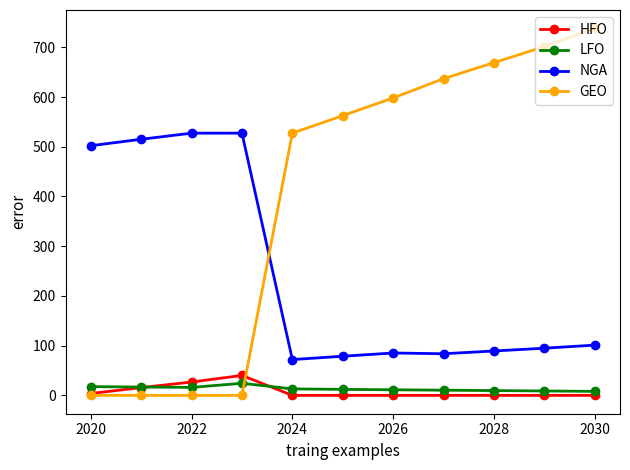

Which series has the largest range (max minus min)?

GEO